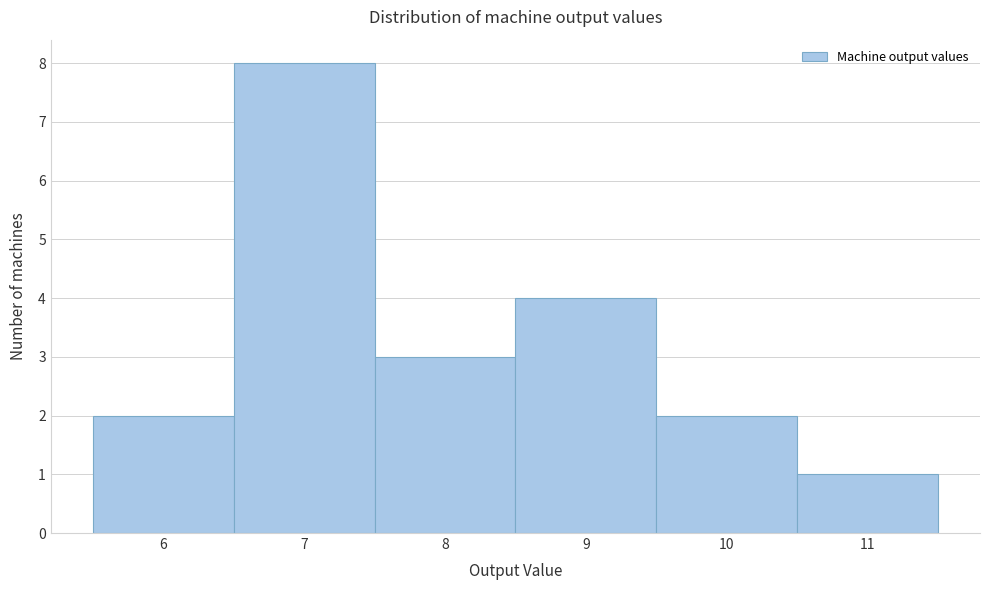

Over which range of the x-axis is the bar tallest?

6.5 to 7.5